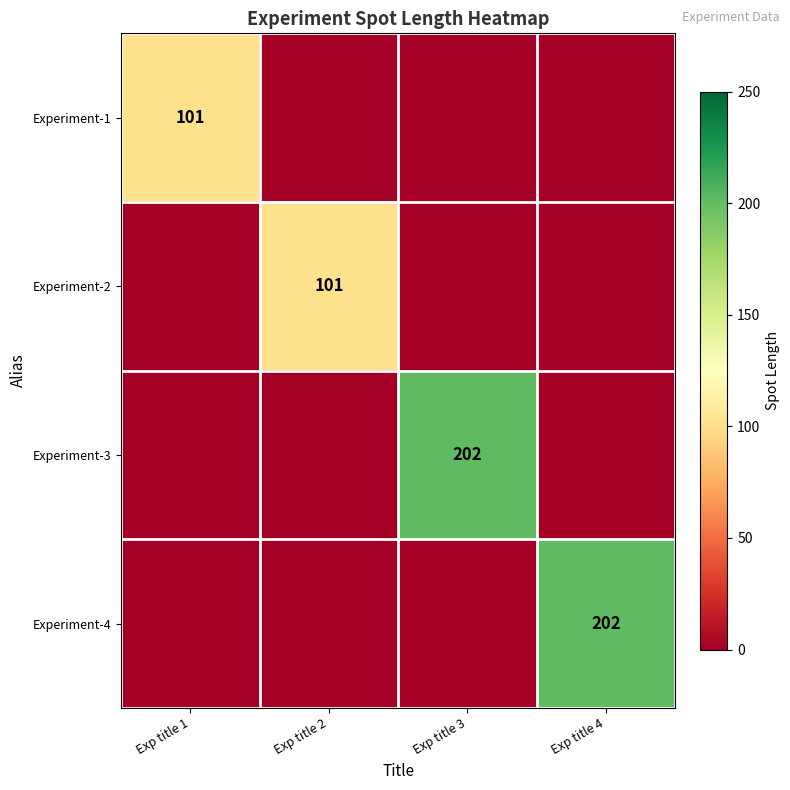

At which category is the sum across all series the highest?

Exp title 3